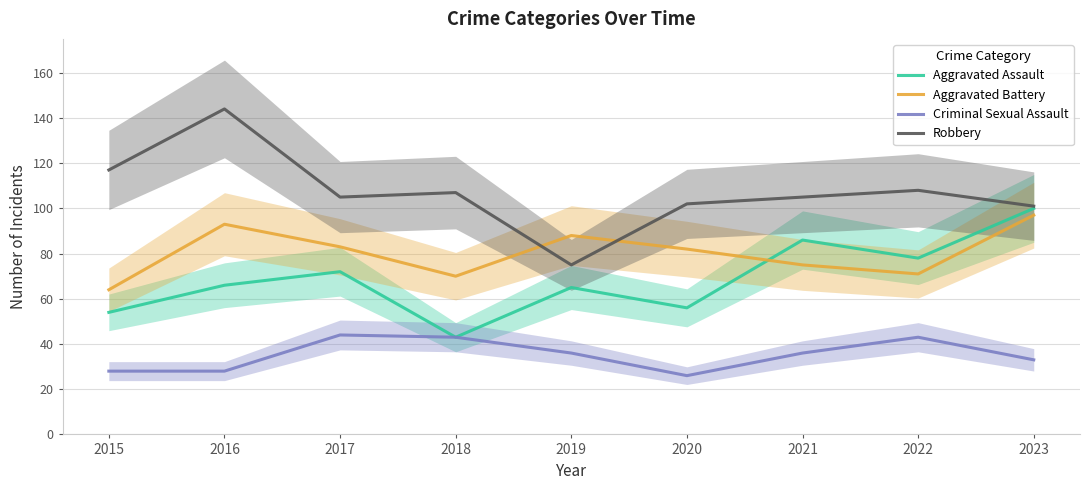

What is the lowest value of the Aggravated Battery series?

64